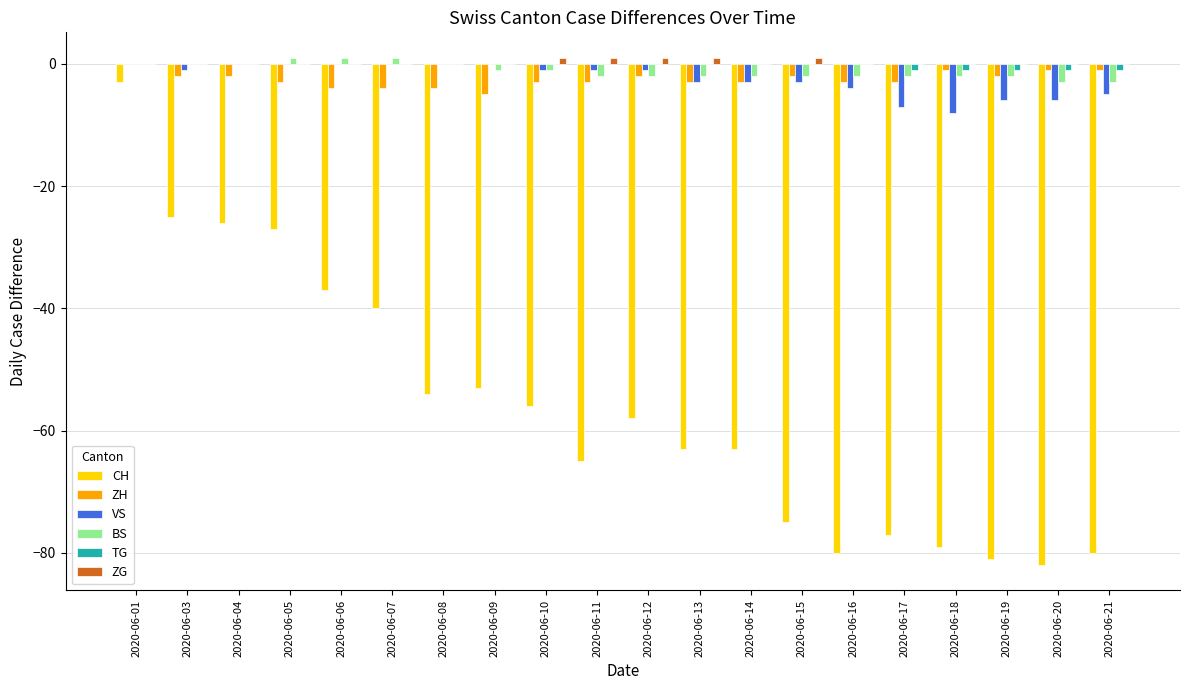

How many data points in BS are above -2?

9